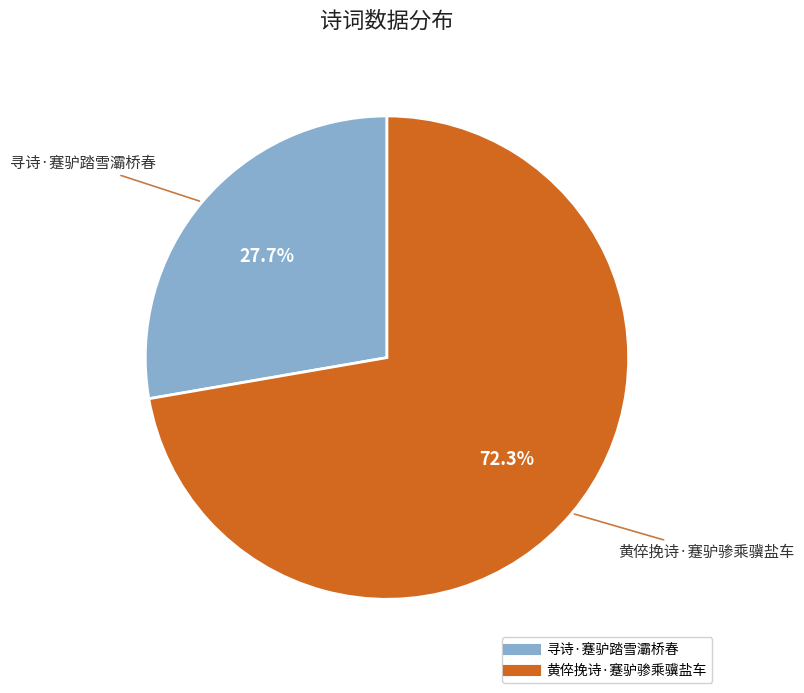

Which category has the biggest portion of the pie?

黄倅挽诗·蹇驴骖乘骥盐车